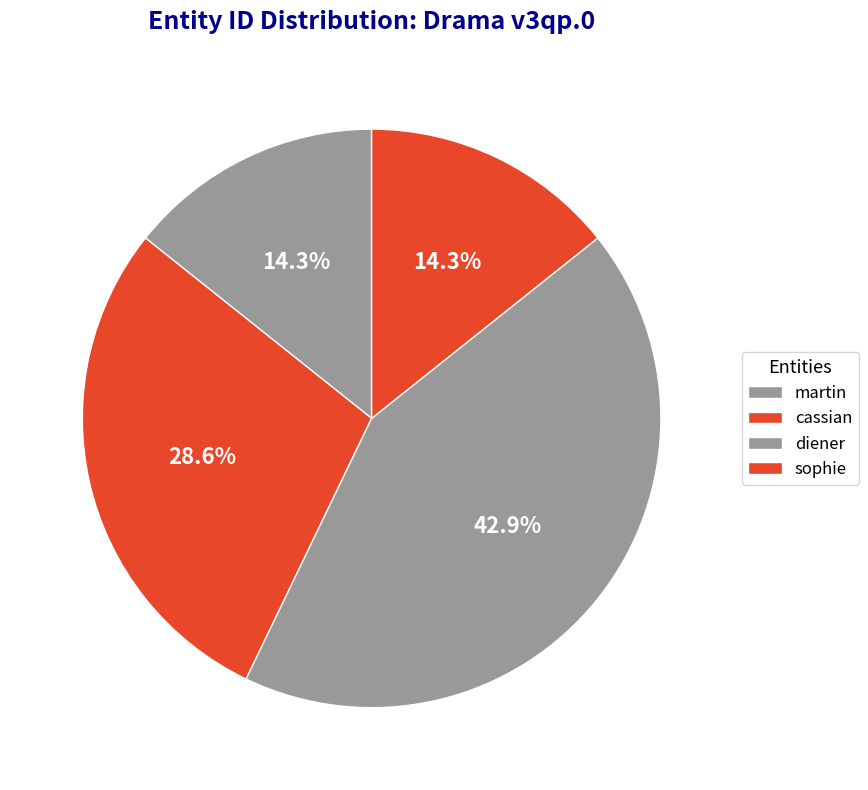

Combined, do sophie and cassian account for over 50%?

No